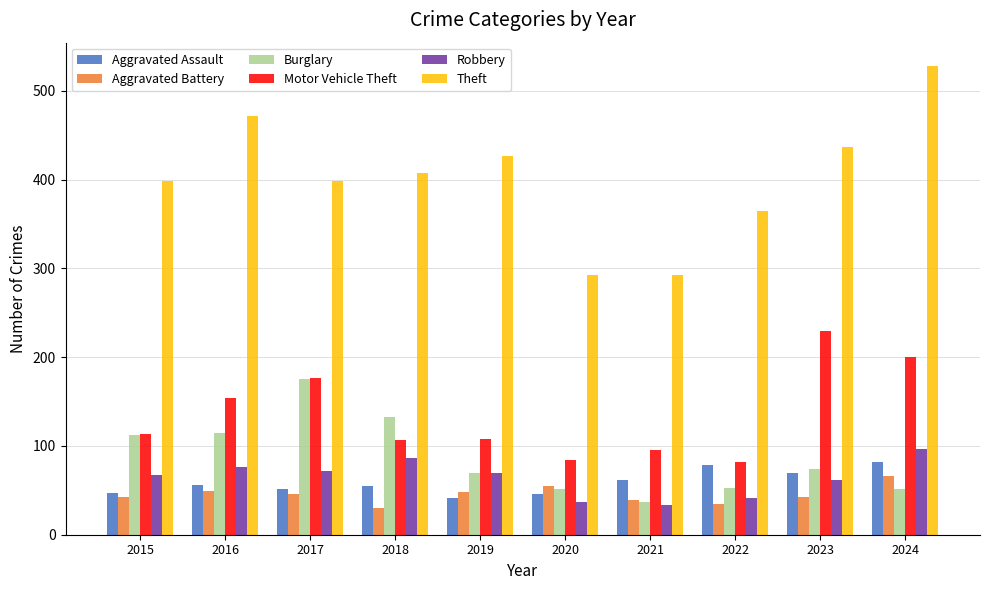

What is the spread (max minus min) of values at 2022?

330